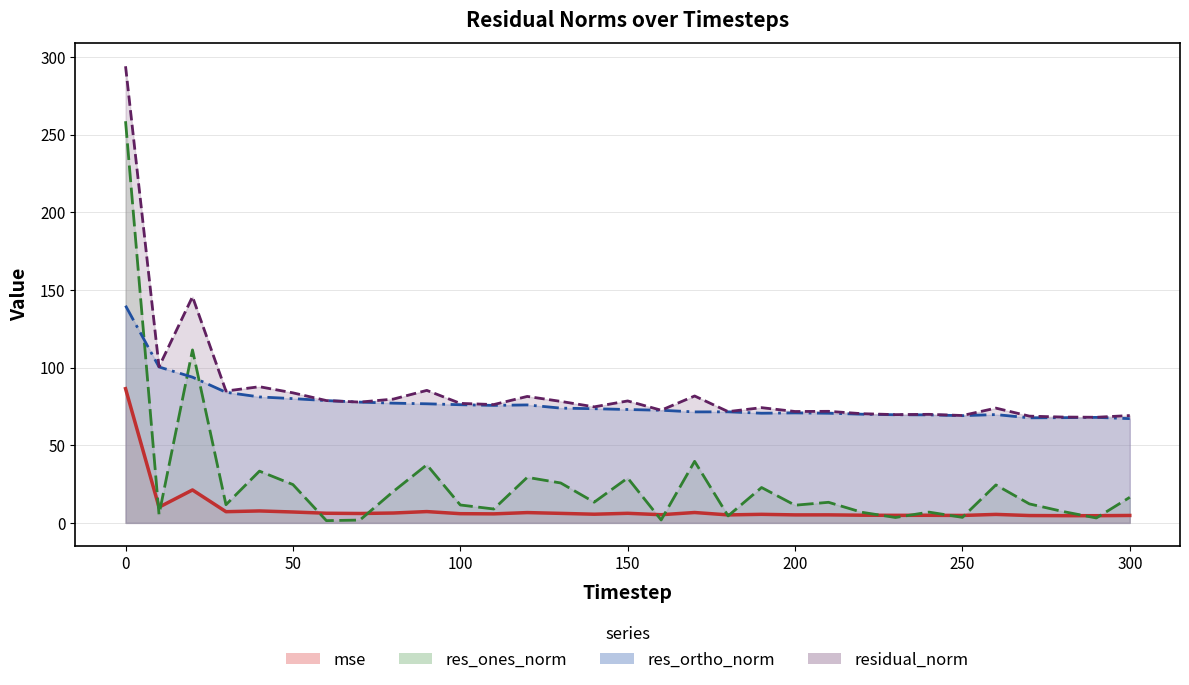

Does the chart have visible grid lines?

Yes